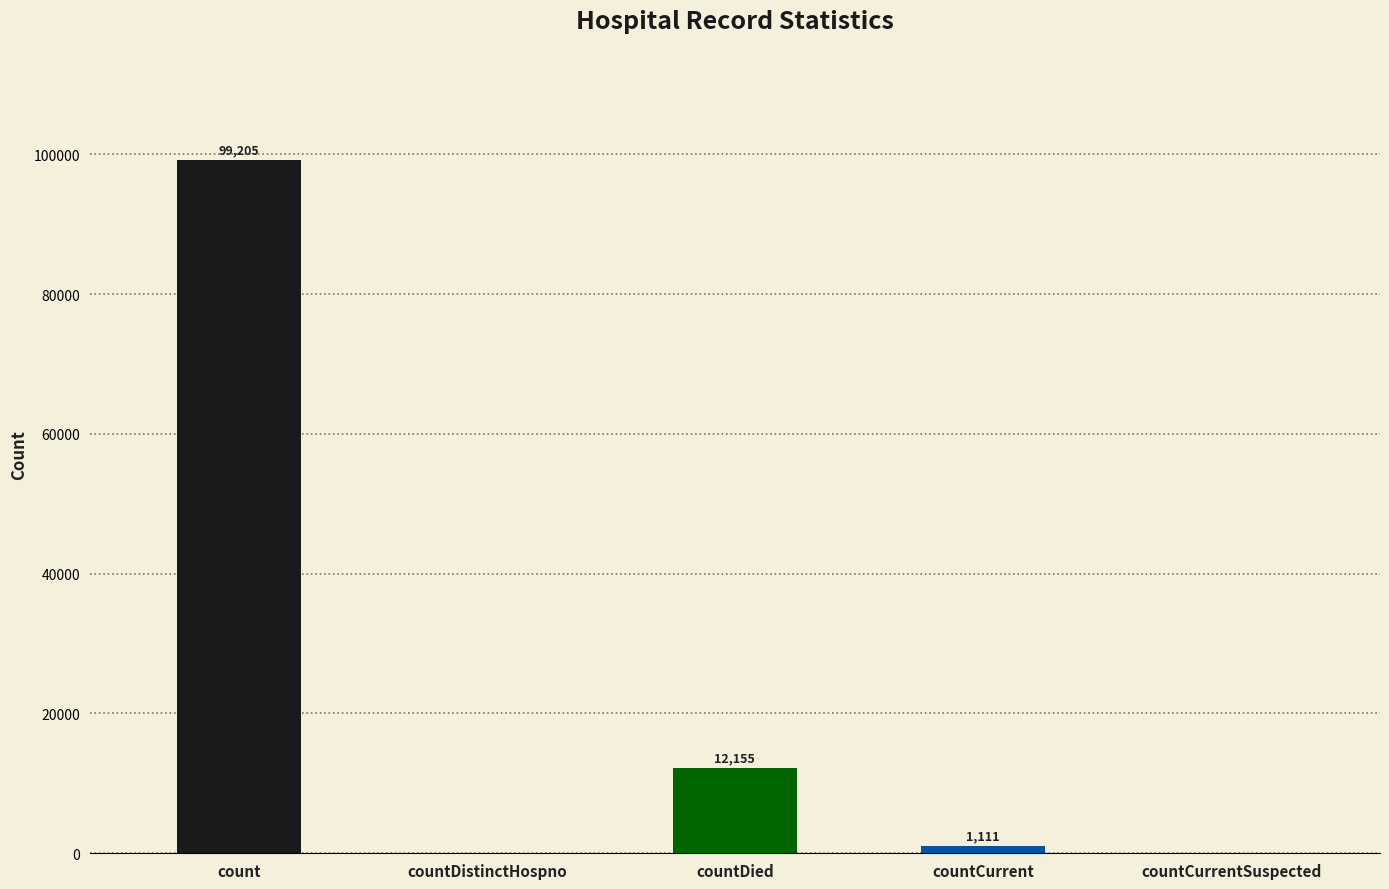

Between countDied and countCurrentSuspected, which is larger?

countDied